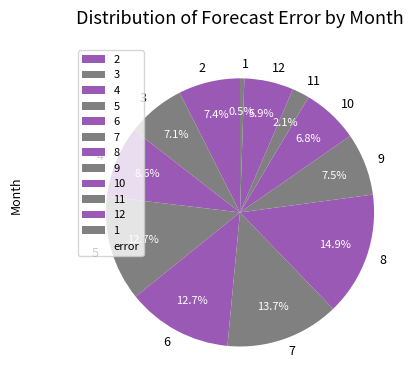

What percentage is the 10 slice, to the nearest percent?

7%